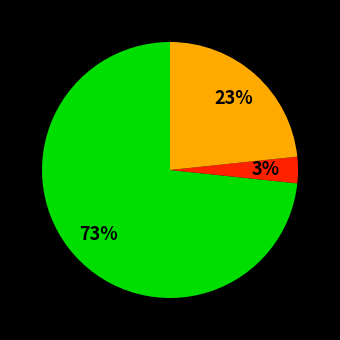

To the nearest percent, what is the average slice percentage?

33%